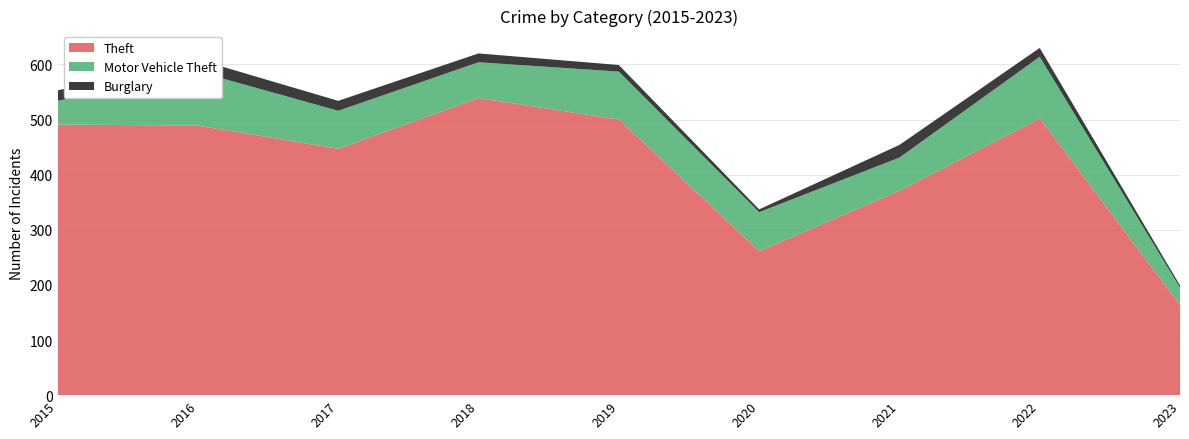

Reading left to right, list all the values displayed in this chart.

Theft: 2015=491	2016=489	2017=447	2018=539	2019=500	2020=261	2021=371	2022=502	2023=163
Motor Vehicle Theft: 2015=43	2016=98	2017=69	2018=65	2019=87	2020=71	2021=60	2022=112	2023=32
Burglary: 2015=19	2016=22	2017=18	2018=16	2019=12	2020=5	2021=23	2022=16	2023=4